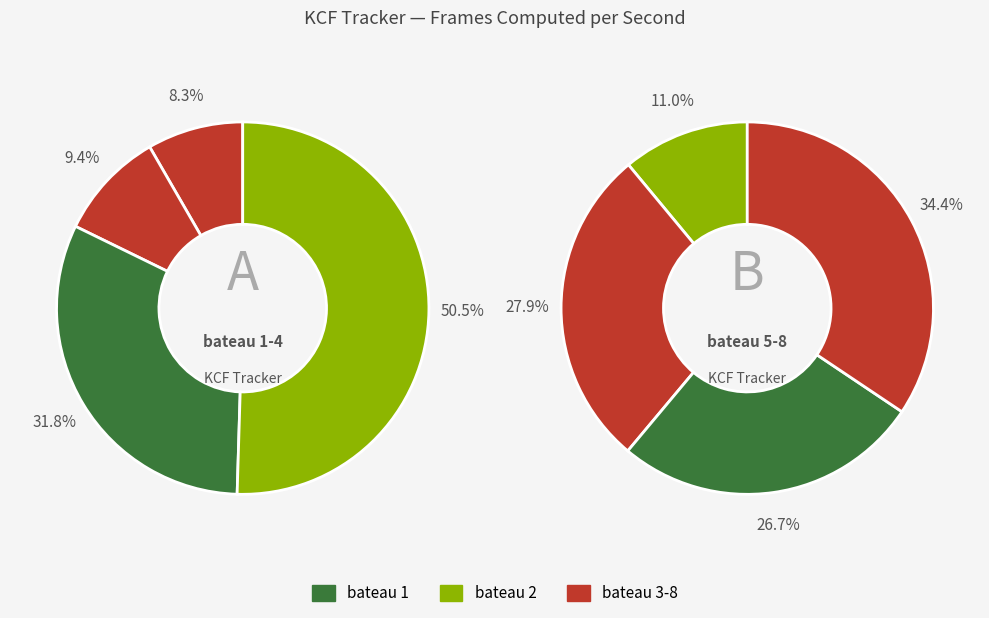

Count the number of slices in the pie.

8